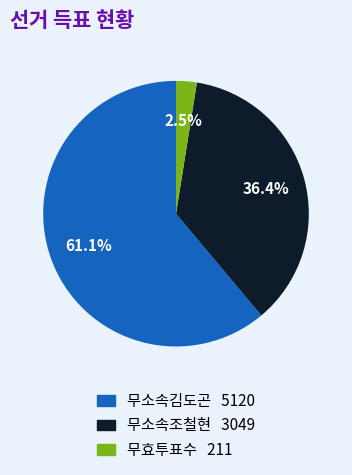

The 무소속조철현 slice represents 36% of the pie. True or false?

True